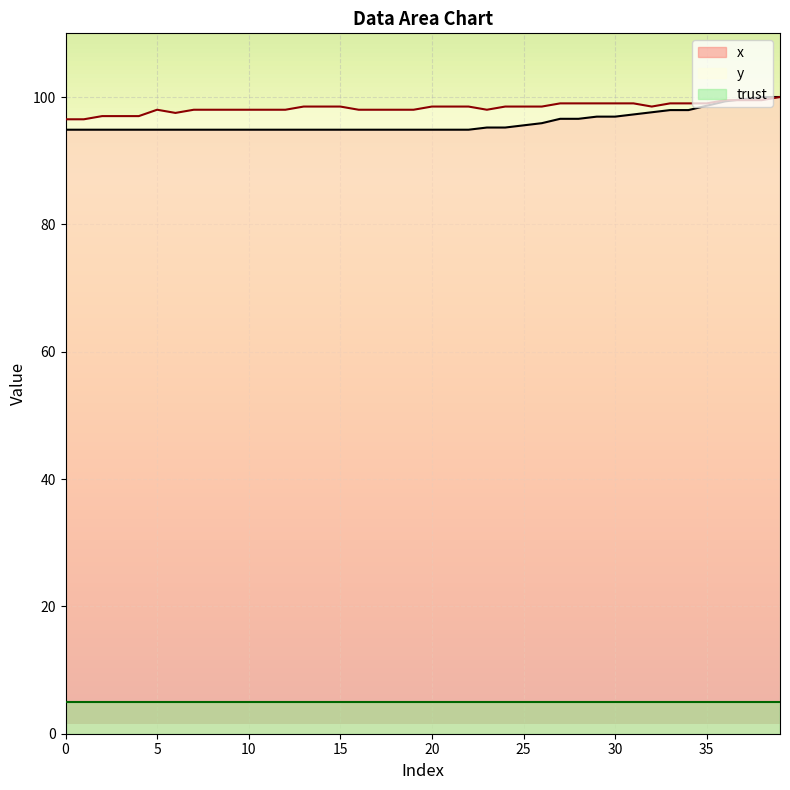

Which series has the widest spread of values?

x